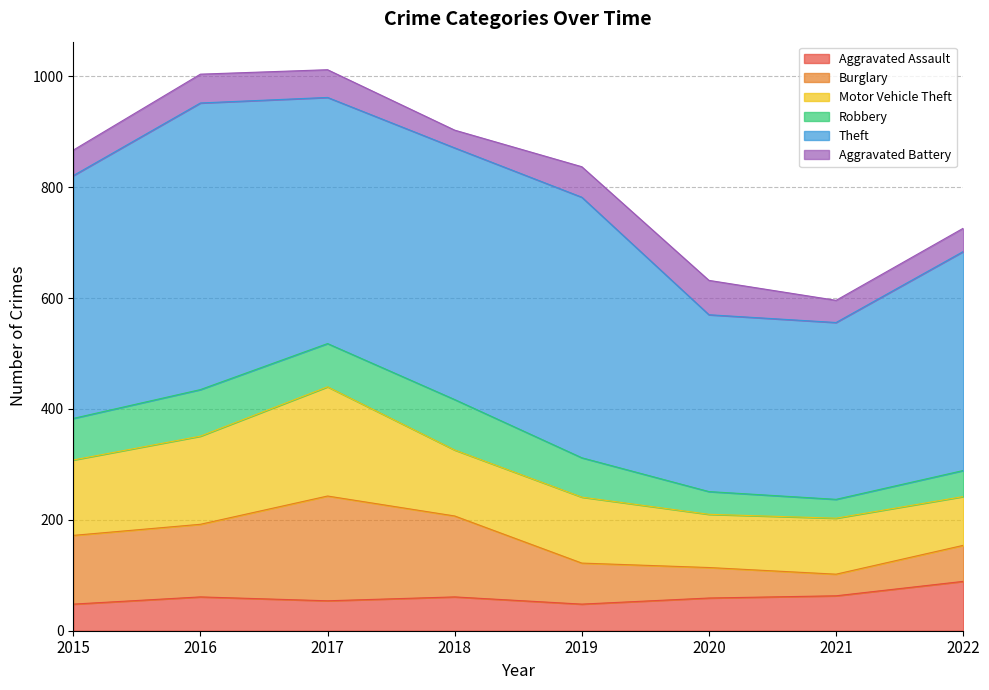

How many lines are shown in the chart?

6